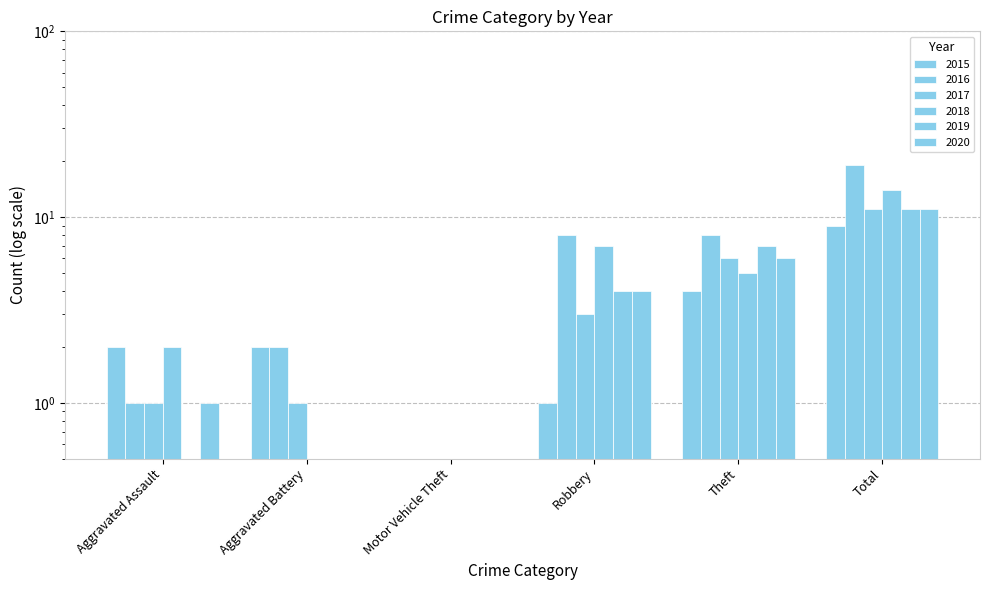

What are all the series names shown in the legend?

2015, 2016, 2017, 2018, 2019, 2020